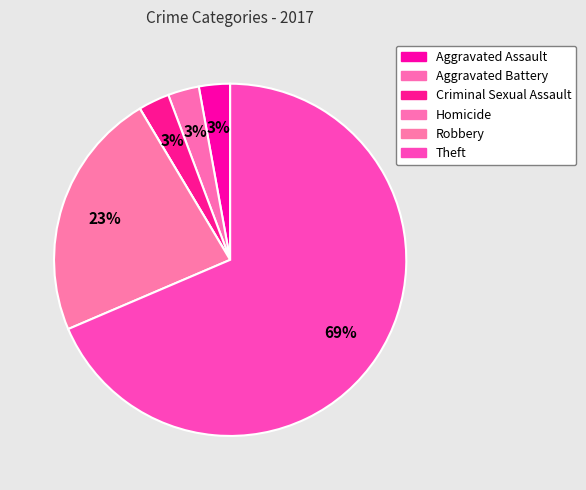

Does Homicide represent more than half of the total?

No